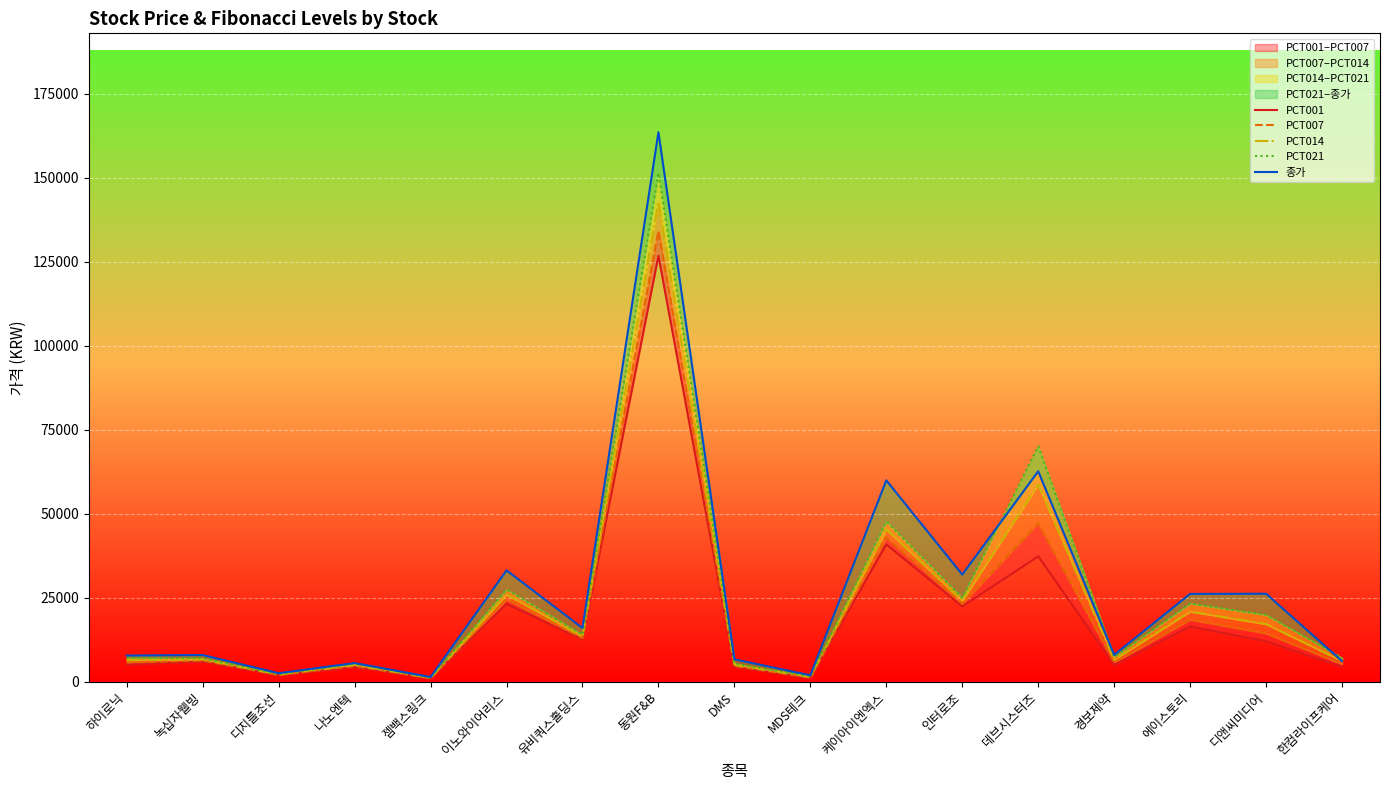

Which series changed the most between 디지틀조선 and 한컴라이프케어?

PCT021